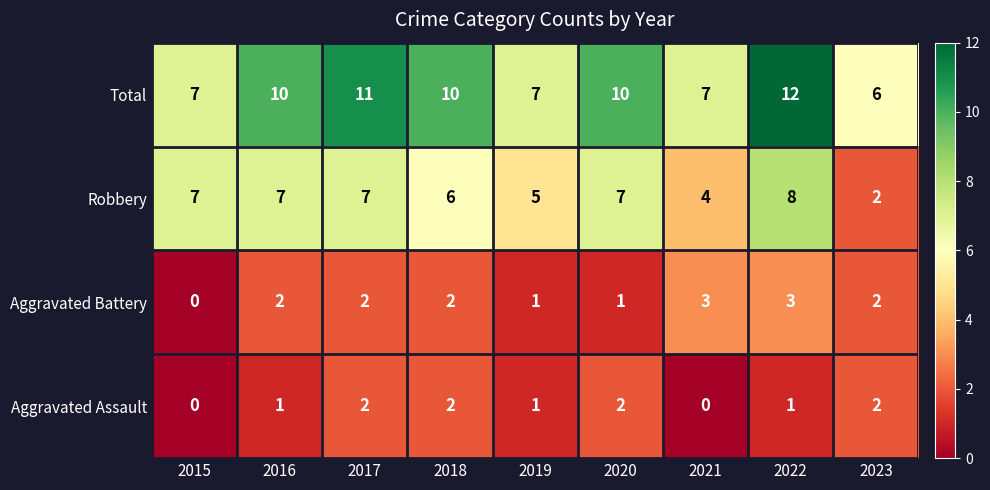

What is the difference between the highest and lowest values at 2017?

9